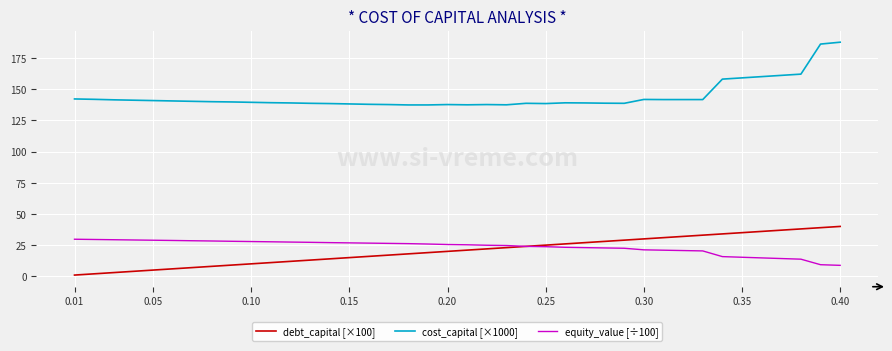

Which series has the largest total across all categories?

cost_capital [×1000]